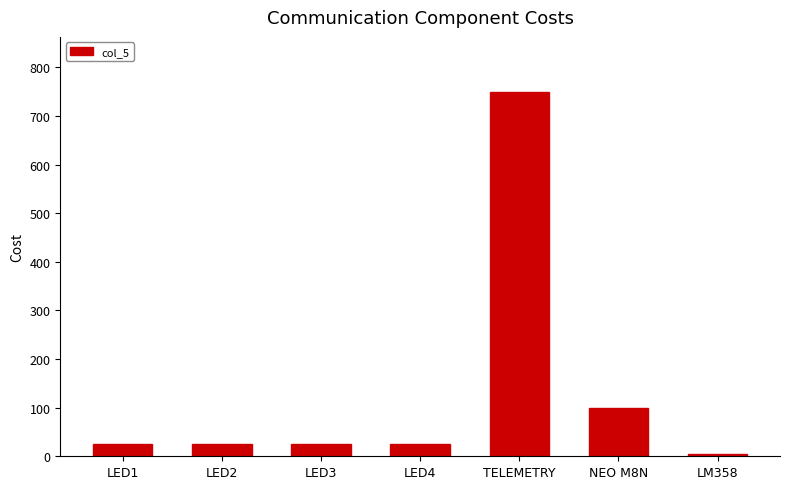

Reading left to right, extract all data points from this chart.

25	25	25	25	750	100	5